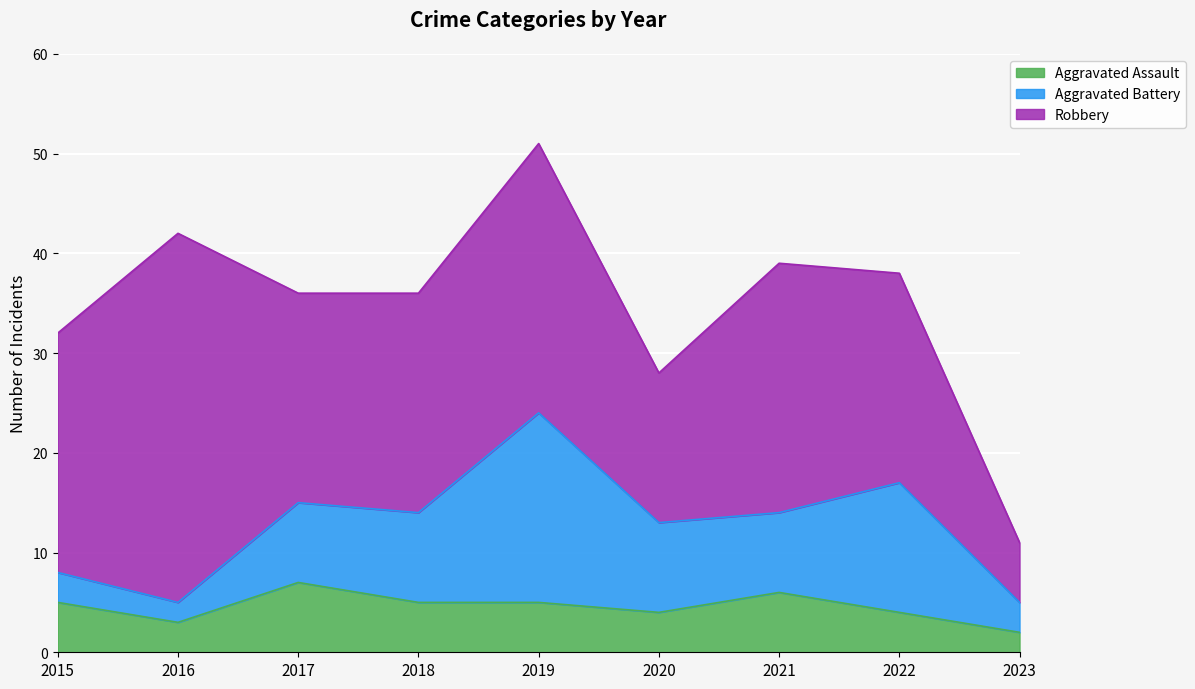

The value of Aggravated Assault at 2022 is 1. True or false?

False